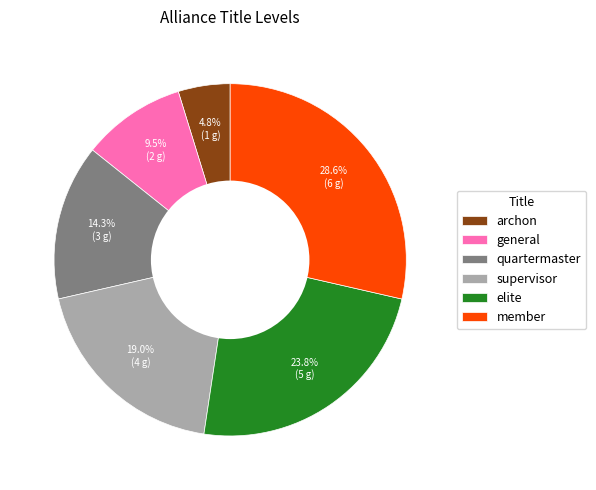

The general slice represents 23% of the pie. True or false?

False